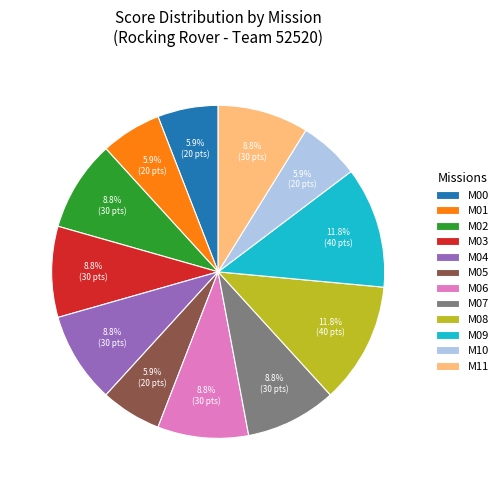

Approximately how many times larger is the value at M09 compared to M11?

1.3